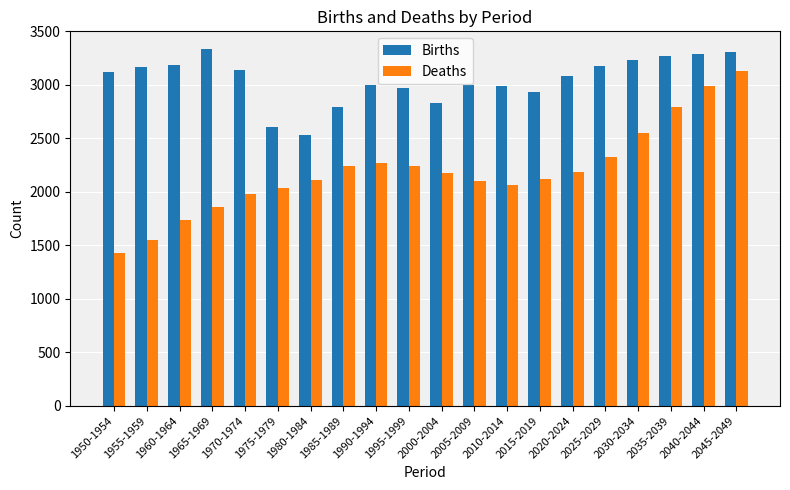

What is the label of the 14th bar from the left?

2015-2019